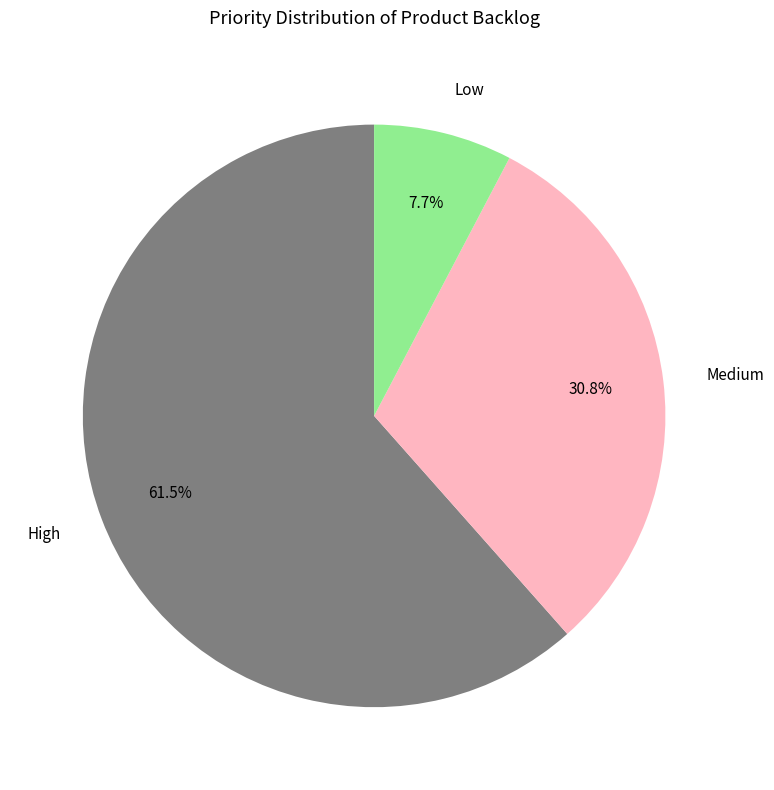

Between Medium and High, which is larger?

High